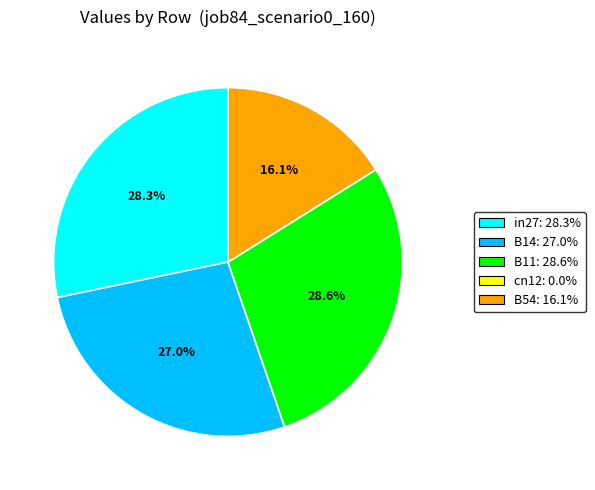

Between in27 and B14, which is larger?

in27